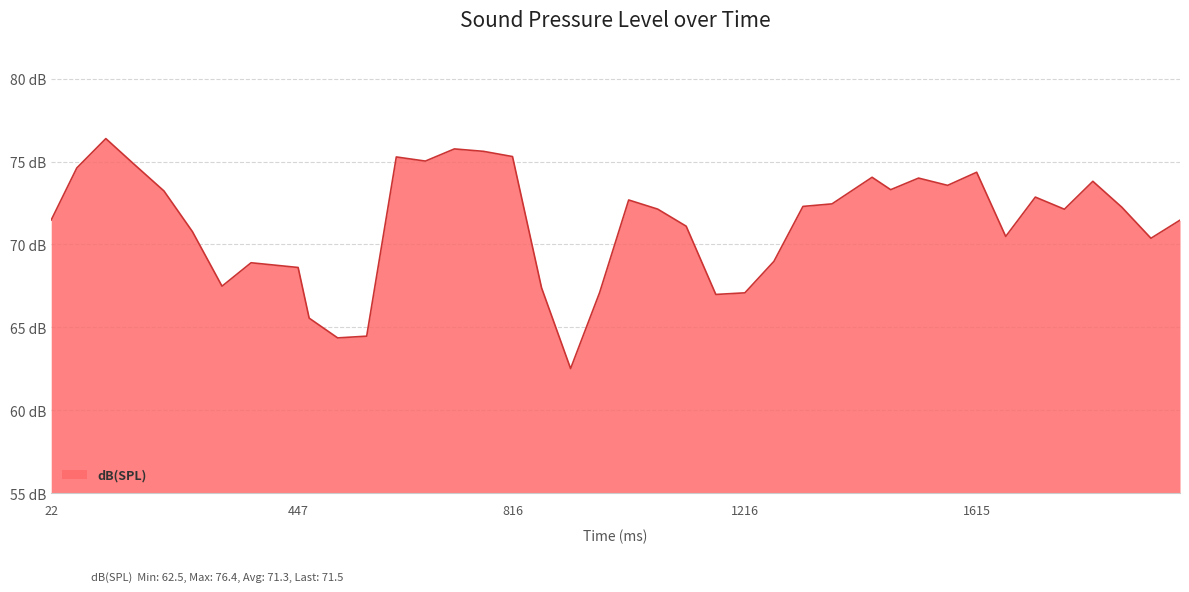

Does the chart display data point markers on the line(s)?

No